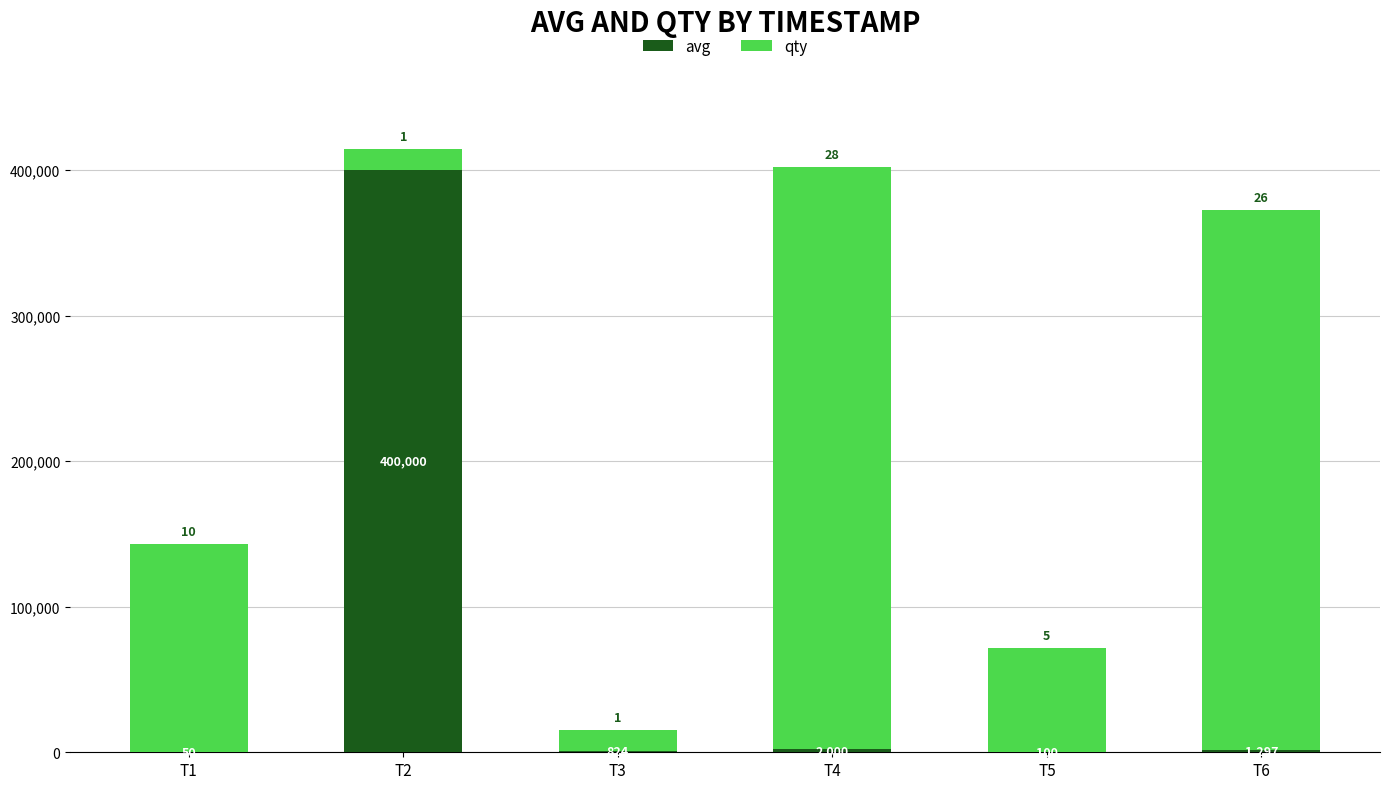

What is the sum of all avg values?

404271.0